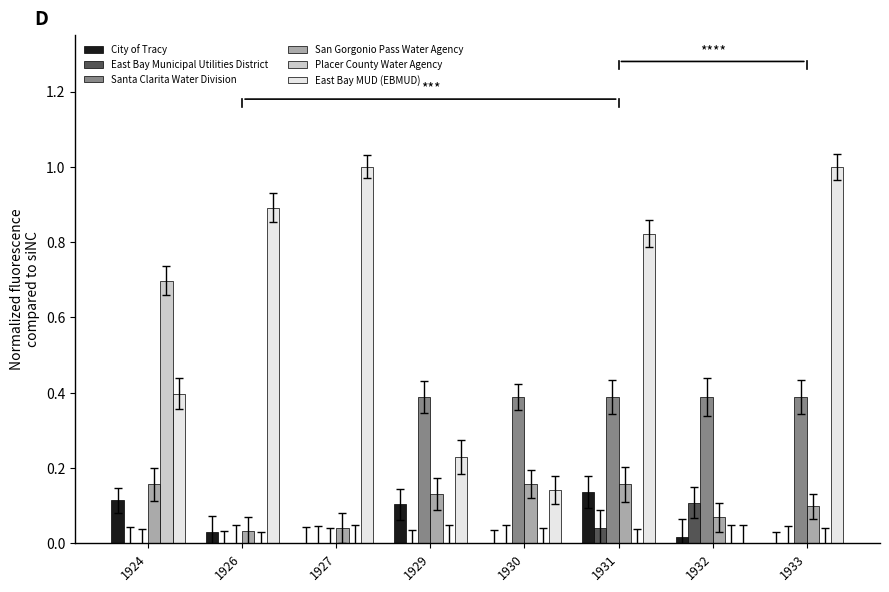

What is the maximum value for City of Tracy?

0.1